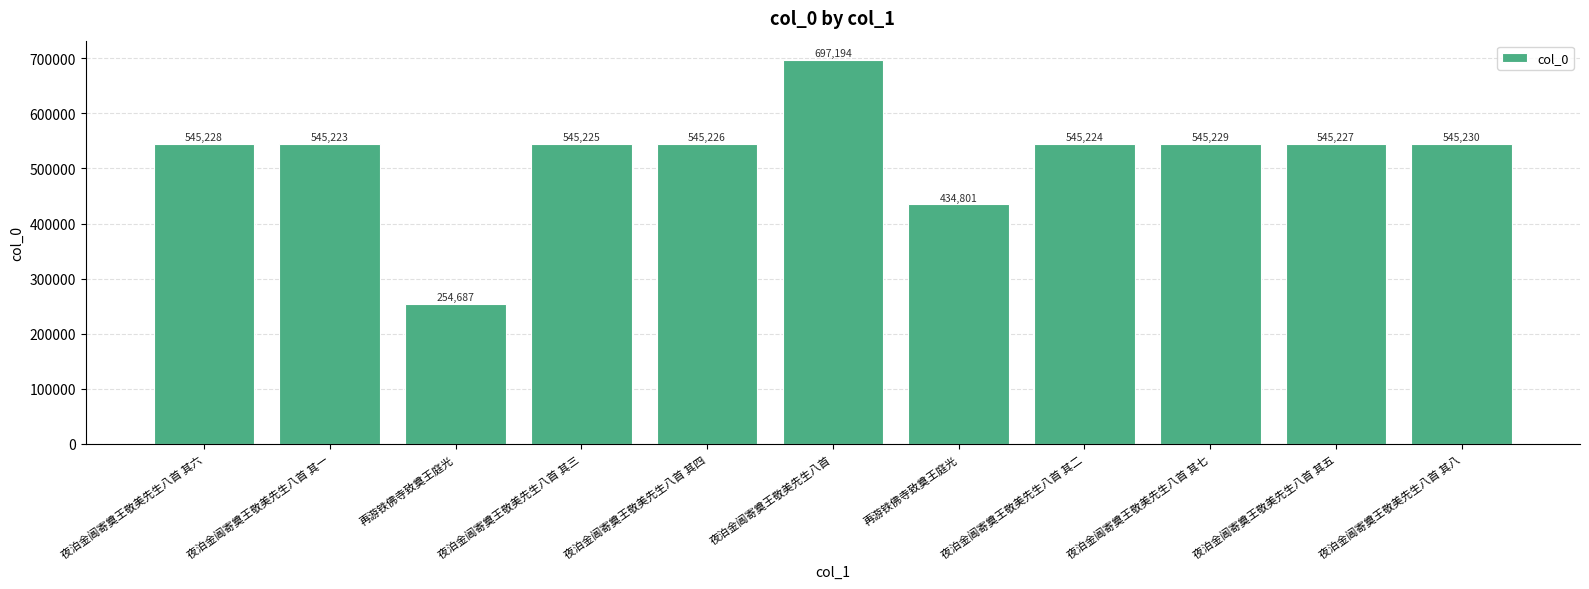

Where does the data first go above 545226?

夜泊金阊寄奠王敬美先生八首 其六